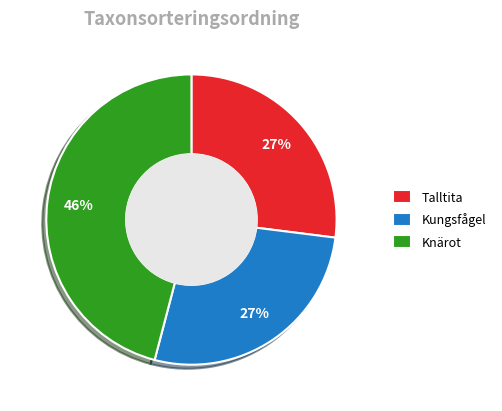

To the nearest percent, what is the difference between the largest and smallest slice percentages?

19%